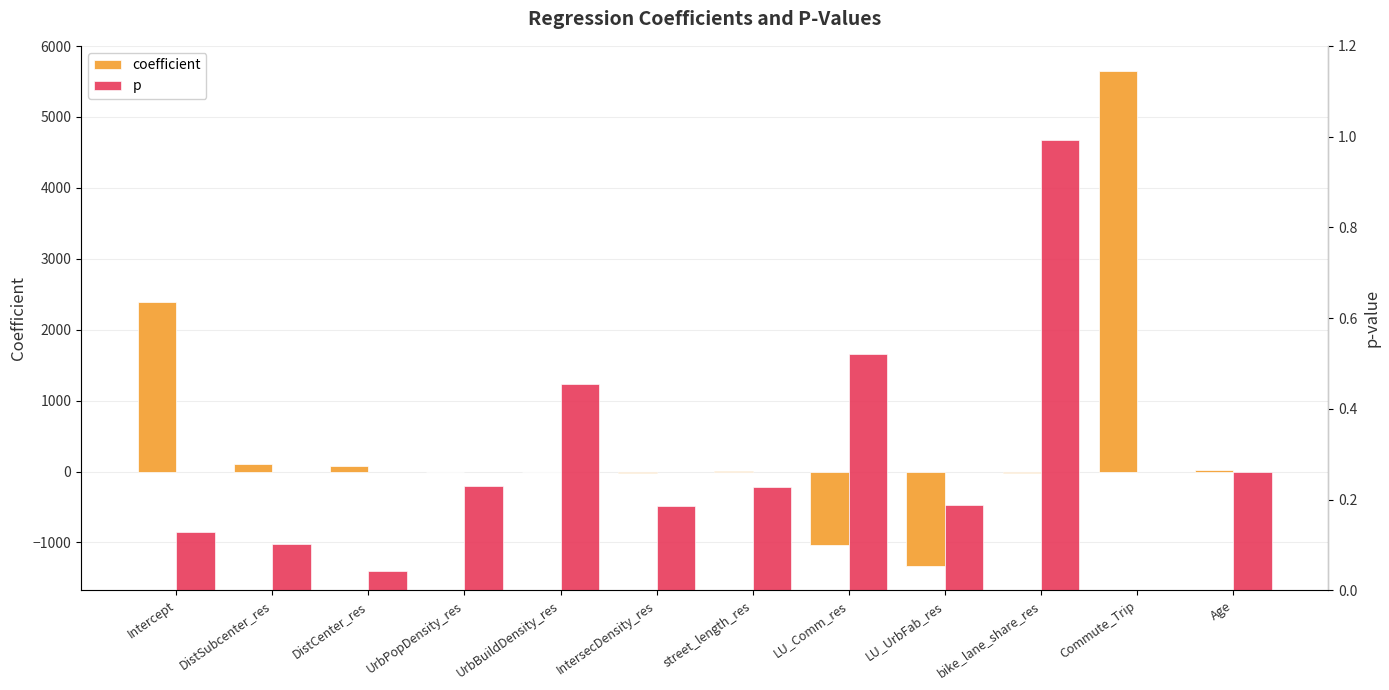

At which category does the chart reach its peak across all series?

Commute_Trip